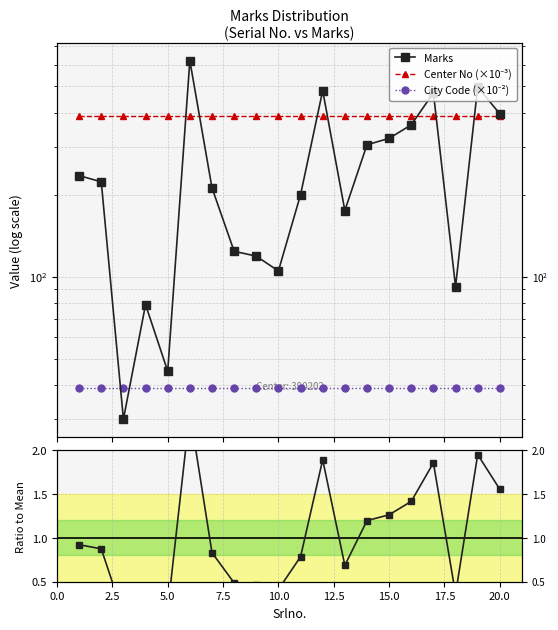

What is the maximum value for Marks / Mean(Marks)?

2.4